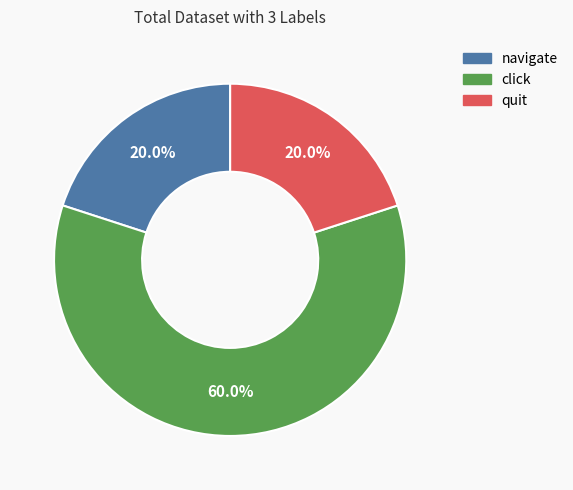

Is it true that quit is 20% of the pie?

True